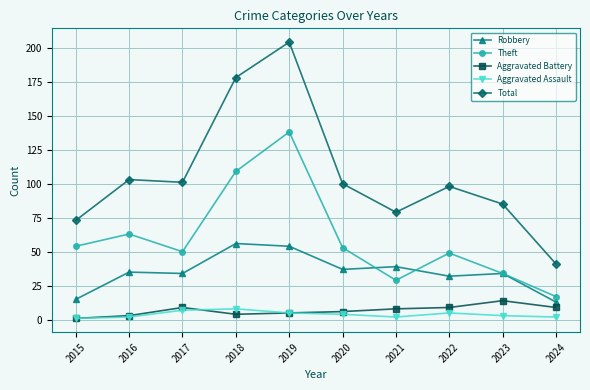

What is the total value across all series at 2023?

170